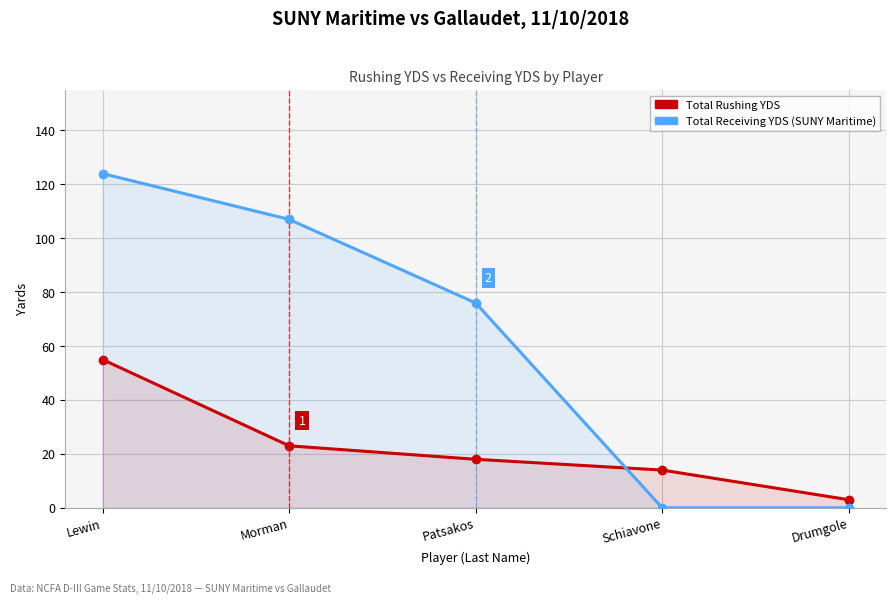

Rank the series by their maximum value, from lowest to highest.

Total Rushing YDS, Total Receiving YDS